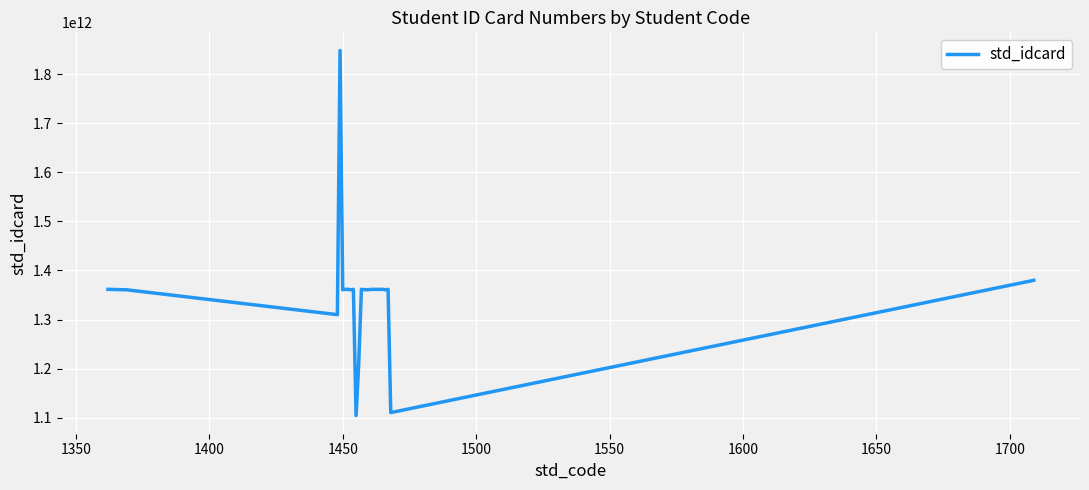

What is the difference between the maximum and minimum values?

744099347862